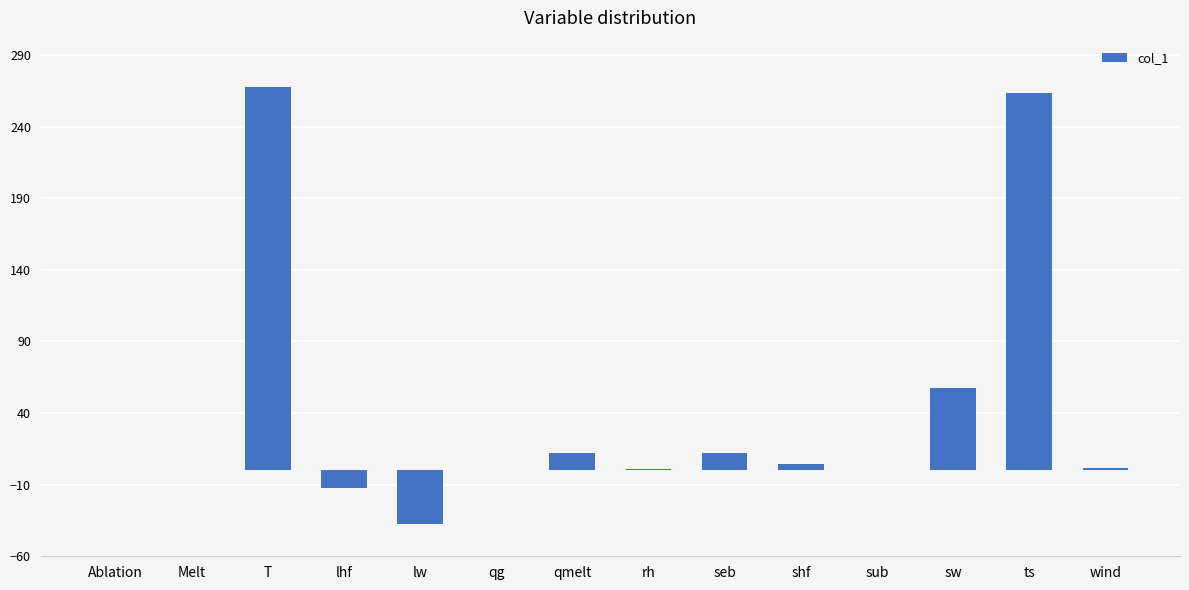

What is the average value?

40.7